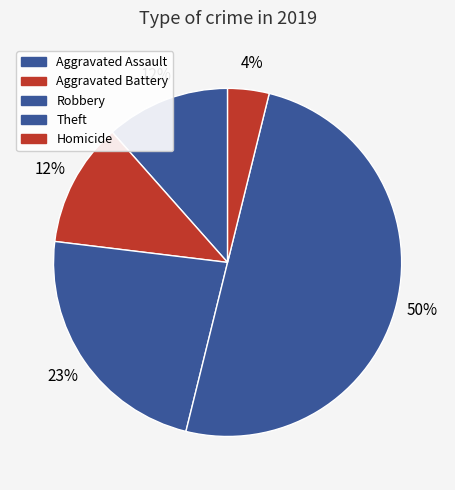

What is the ratio of the value at Theft to the value at Robbery?

2.2